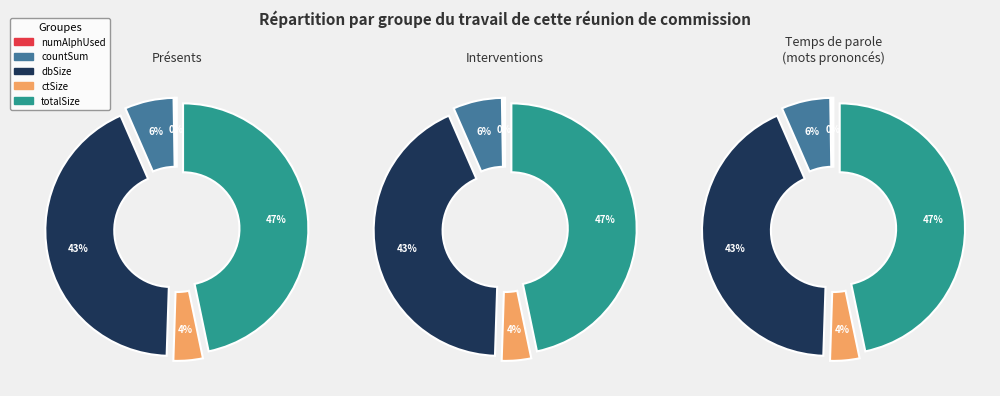

What percentage do dbSize and ctSize together represent?

46.7%